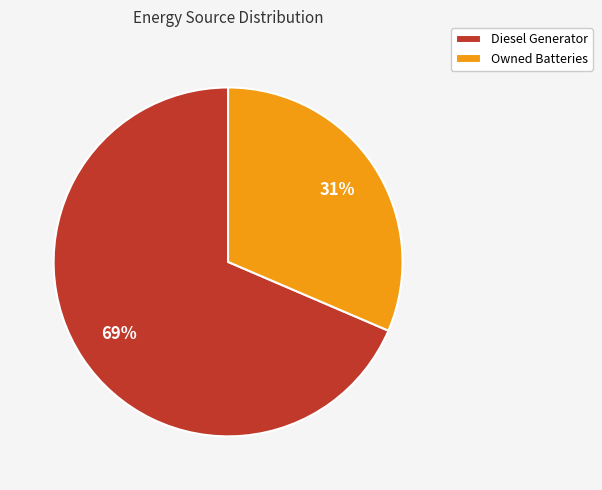

Which slice is the smallest?

Owned Batteries